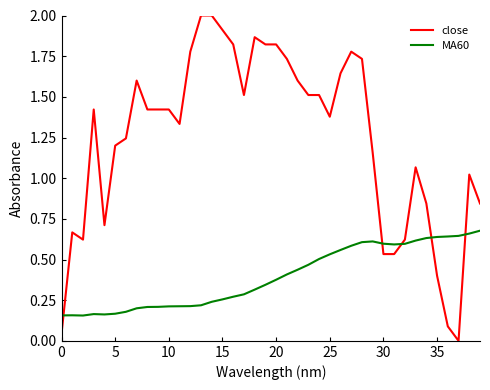

Which series has the largest total across all categories?

close